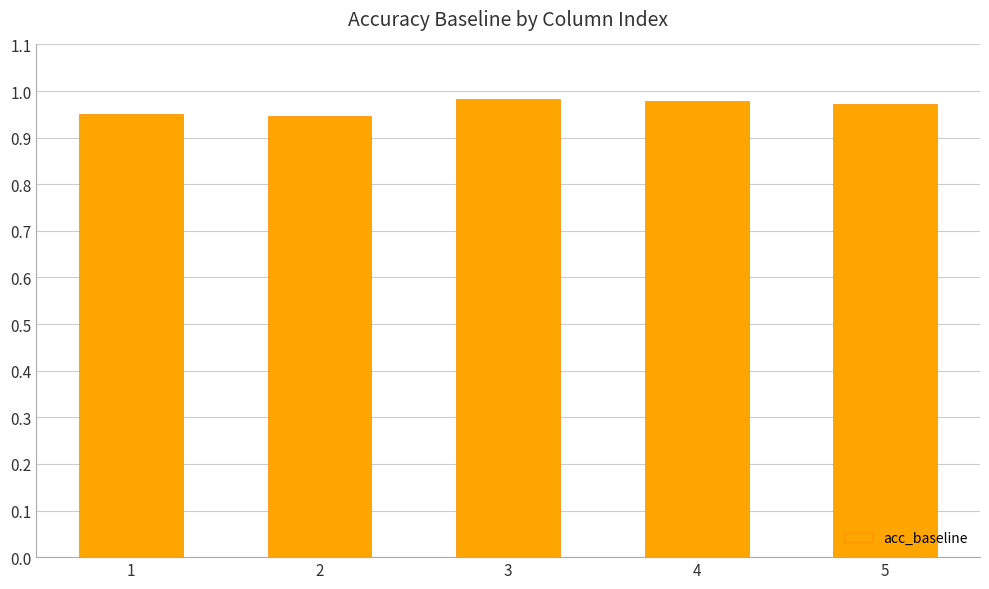

How many values are between 0 and 1?

5